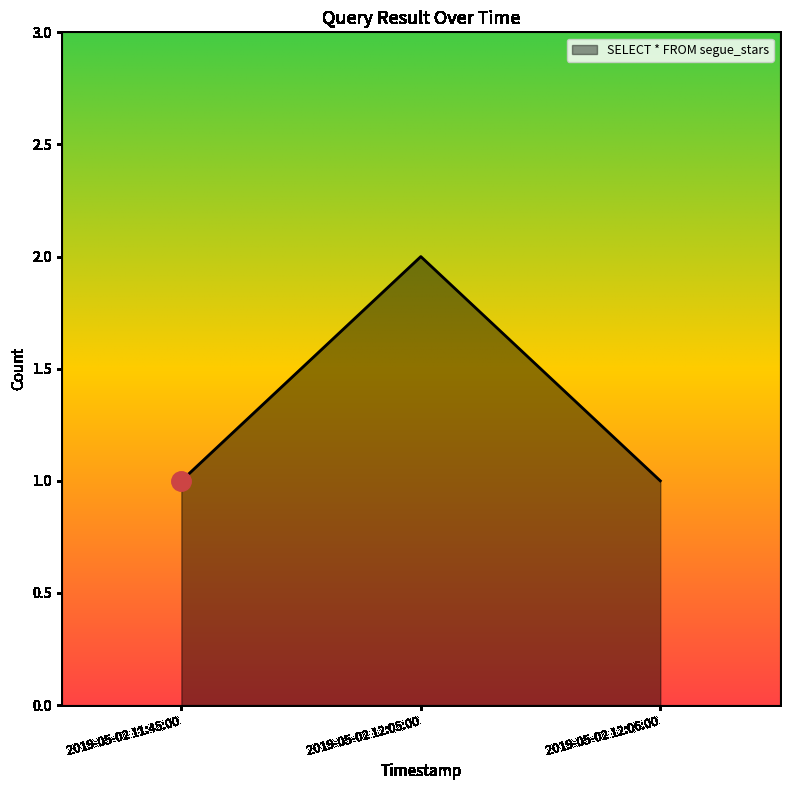

Is it true that the value at 2019-05-02 12:06:00 is 1?

True